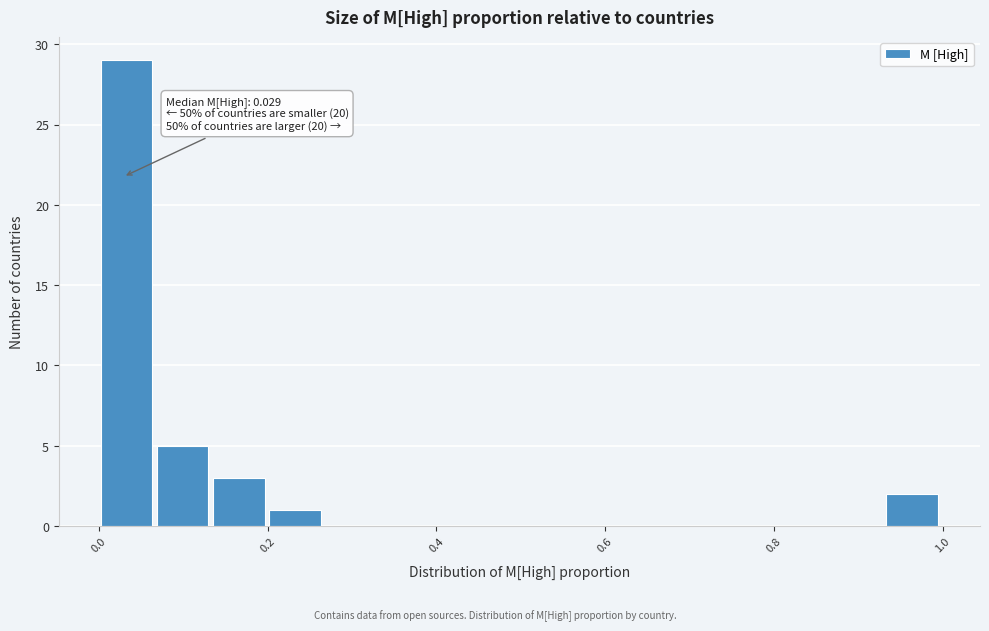

Around what value on the x-axis is the tallest bar? Give the approximate position of its centre, as read against the axis.

0.04